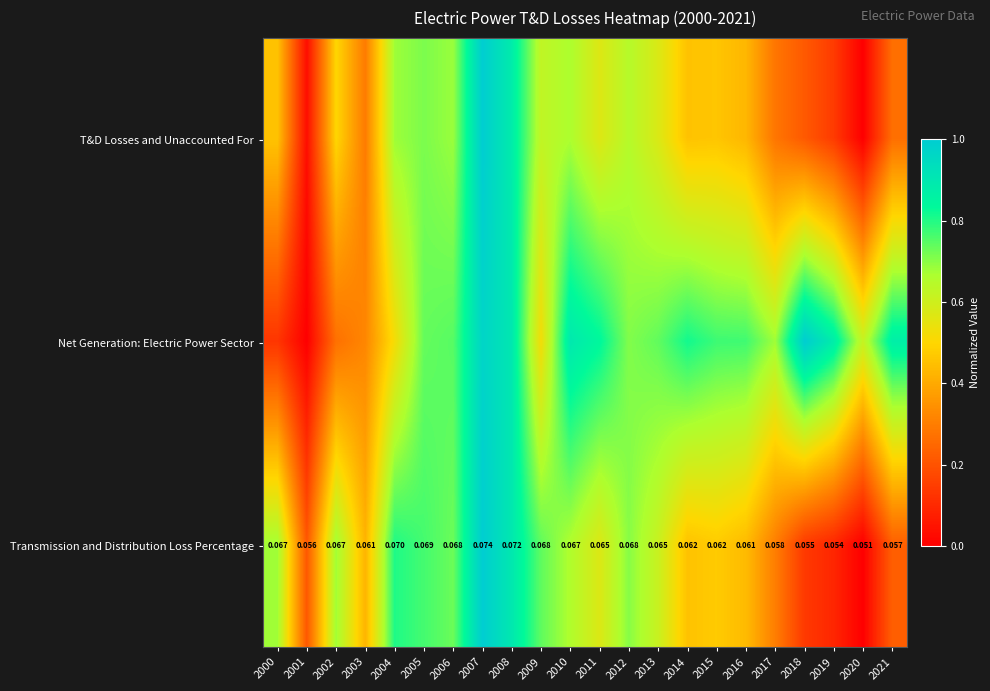

At how many categories does at least one series exceed 0?

22